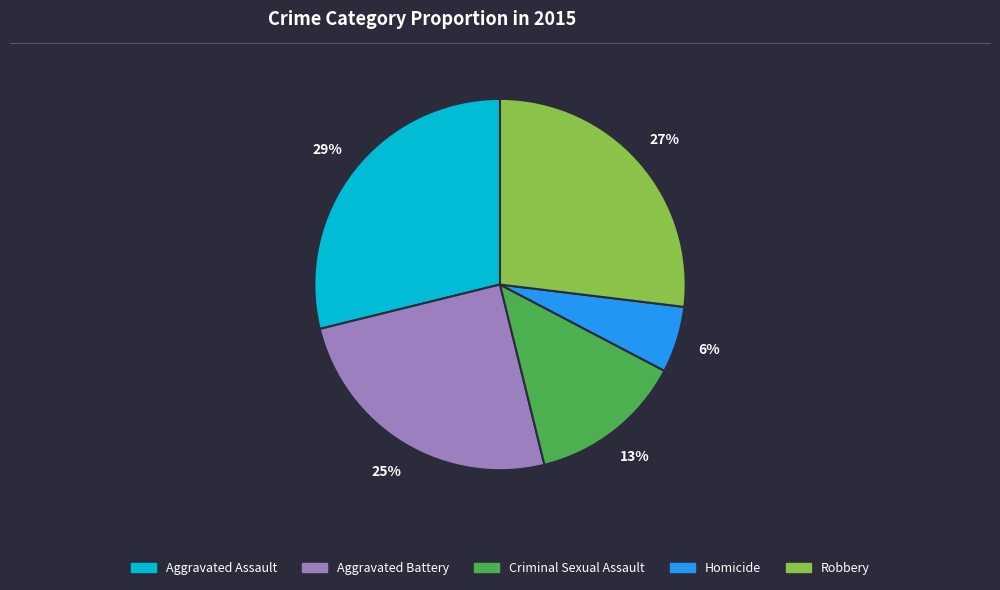

Is there a majority slice in this chart?

No